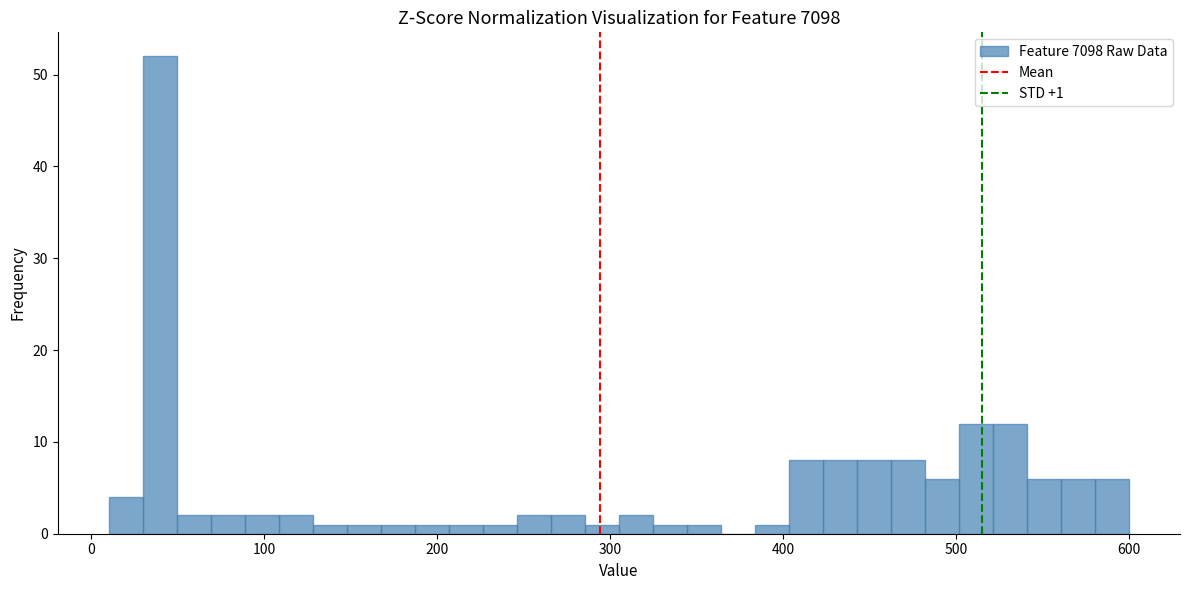

Read against the x-axis, roughly where is the centre of the tallest bar?

40